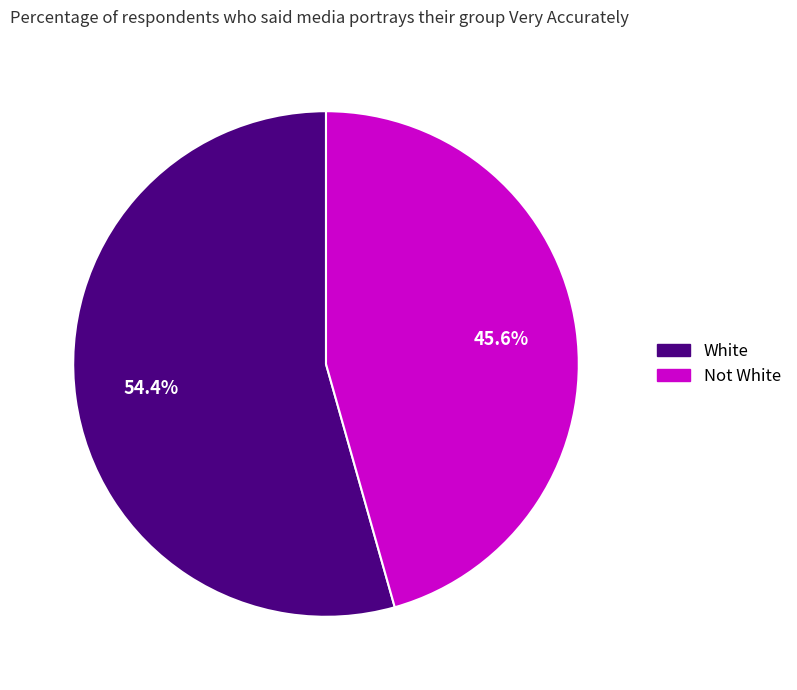

Which category has the biggest portion of the pie?

White